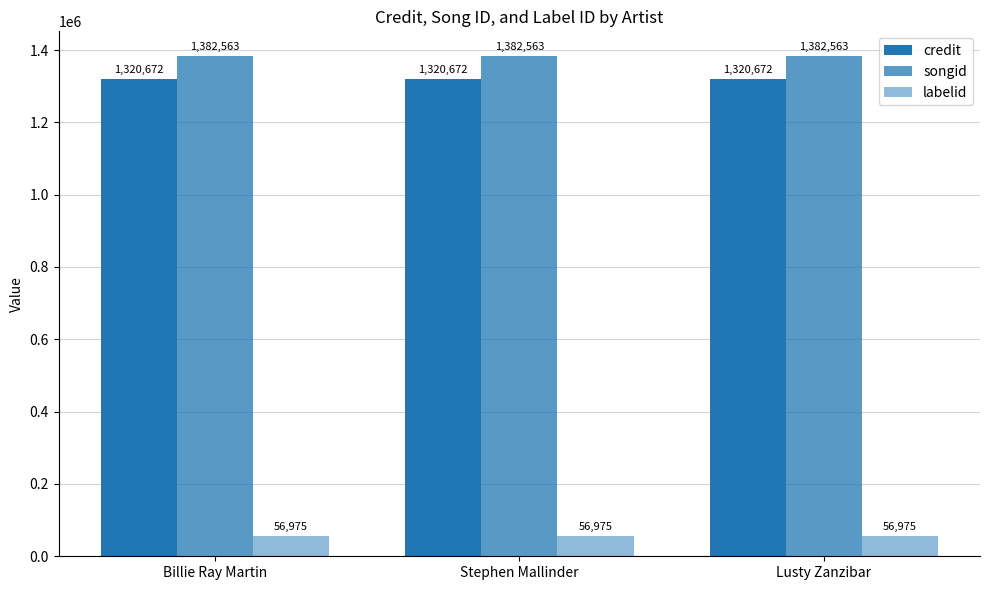

At which label is credit closest to 1320672?

Billie Ray Martin